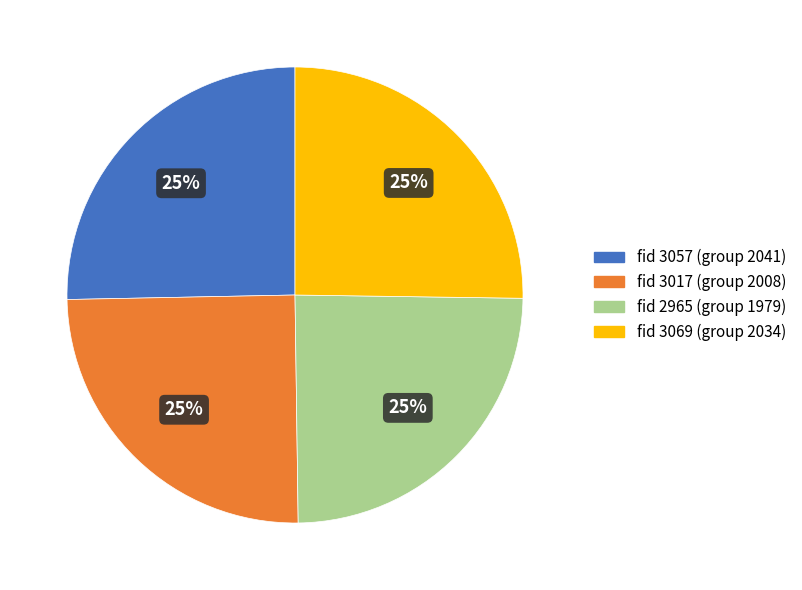

To the nearest percent, what is the average slice percentage?

25%